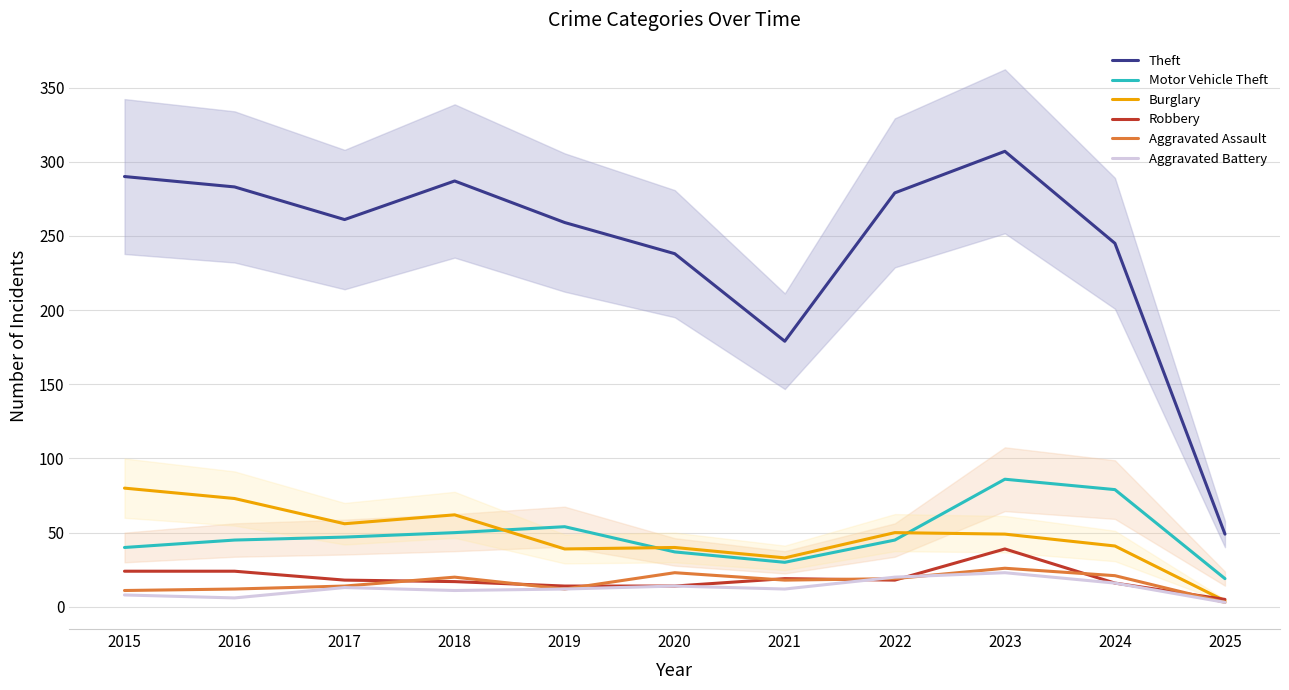

How many values in the Motor Vehicle Theft series are below 45?

4